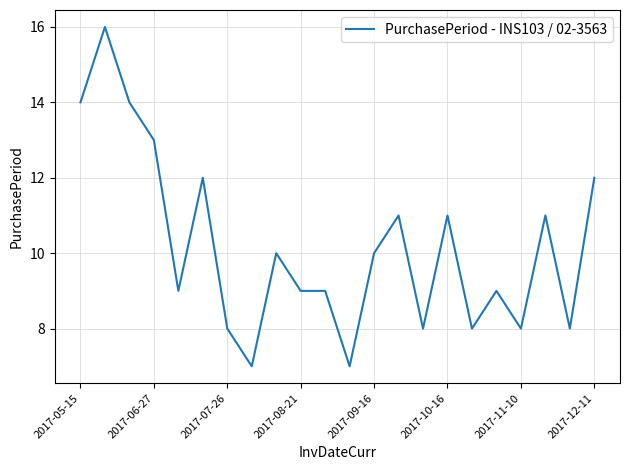

Reading right to left, list all the values displayed in this chart.

12	8	11	8	9	8	11	8	11	10	7	9	9	10	7	8	12	9	13	14	16	14